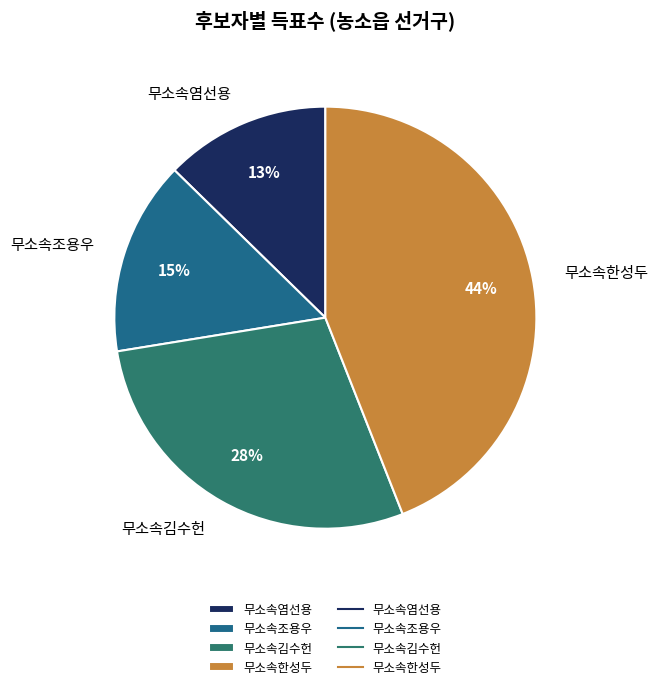

Between 무소속김수헌 and 무소속조용우, which is larger?

무소속김수헌